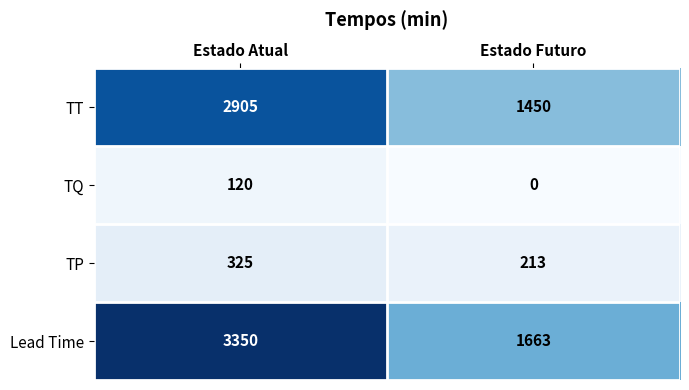

At which label does TQ reach its minimum?

Estado Futuro